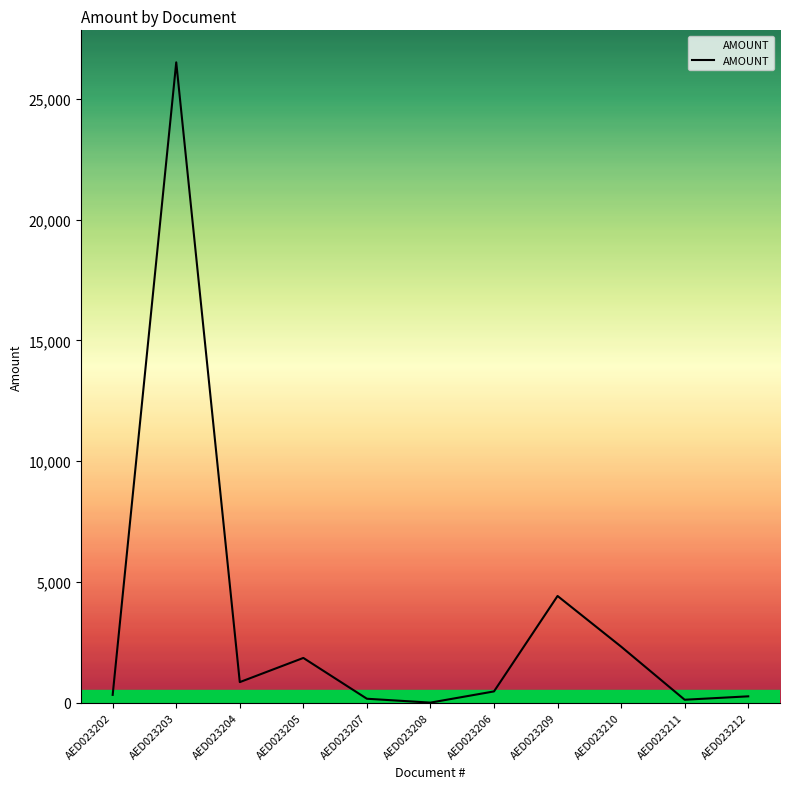

What is the greatest value displayed?

26520.0